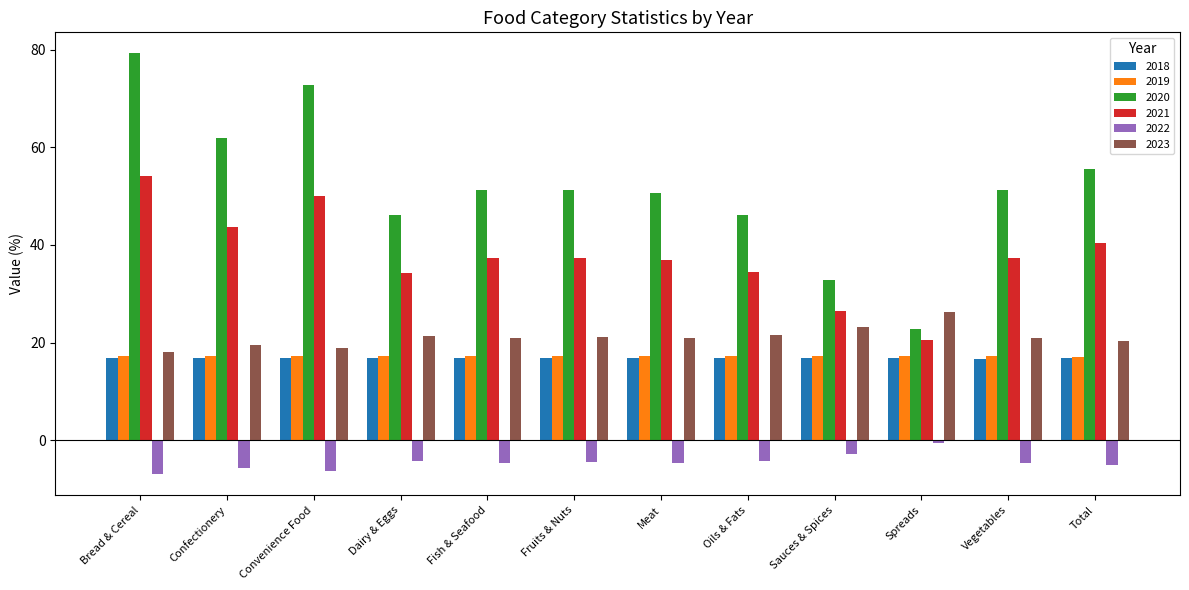

What is the highest value of the 2020 series?

79.3